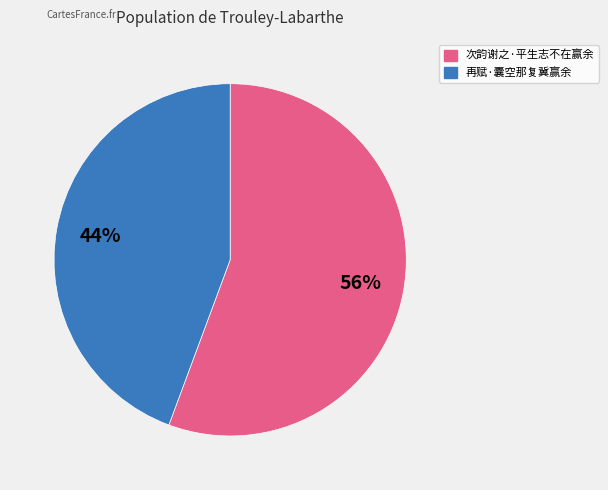

Rank the categories by value from lowest to highest.

再赋·囊空那复冀赢余, 次韵谢之·平生志不在赢余